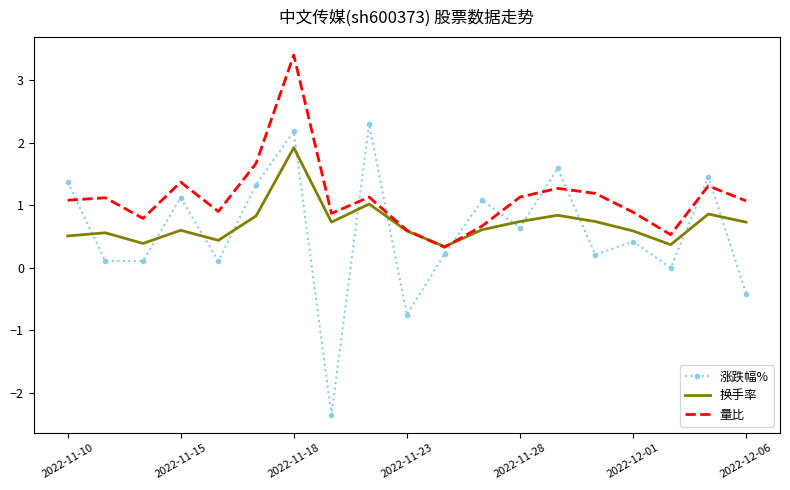

What is the average value of the 换手率 series?

0.7